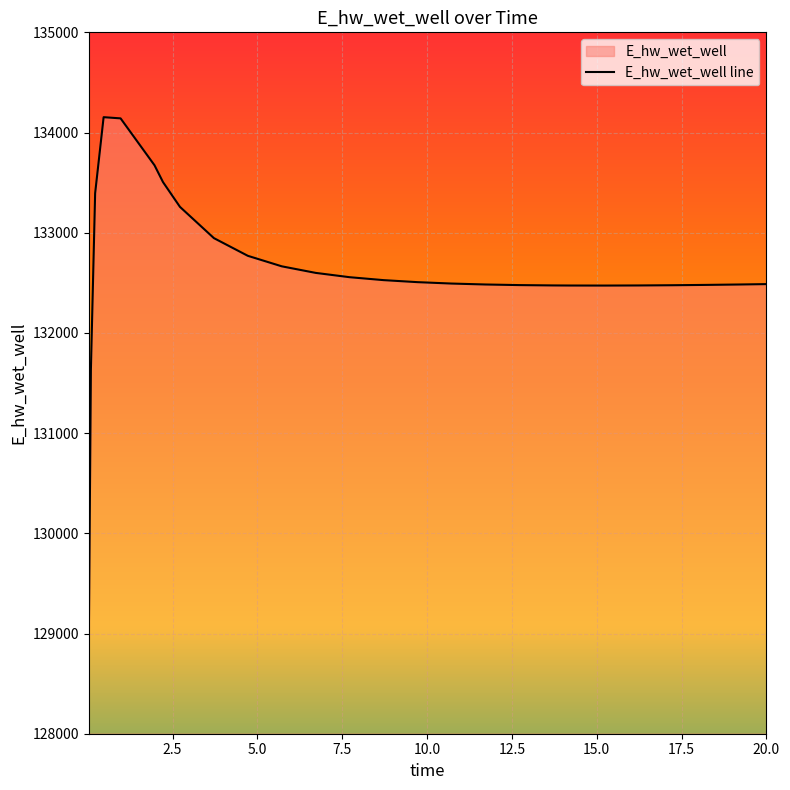

At which category does the data reach its first local valley?

15.21875